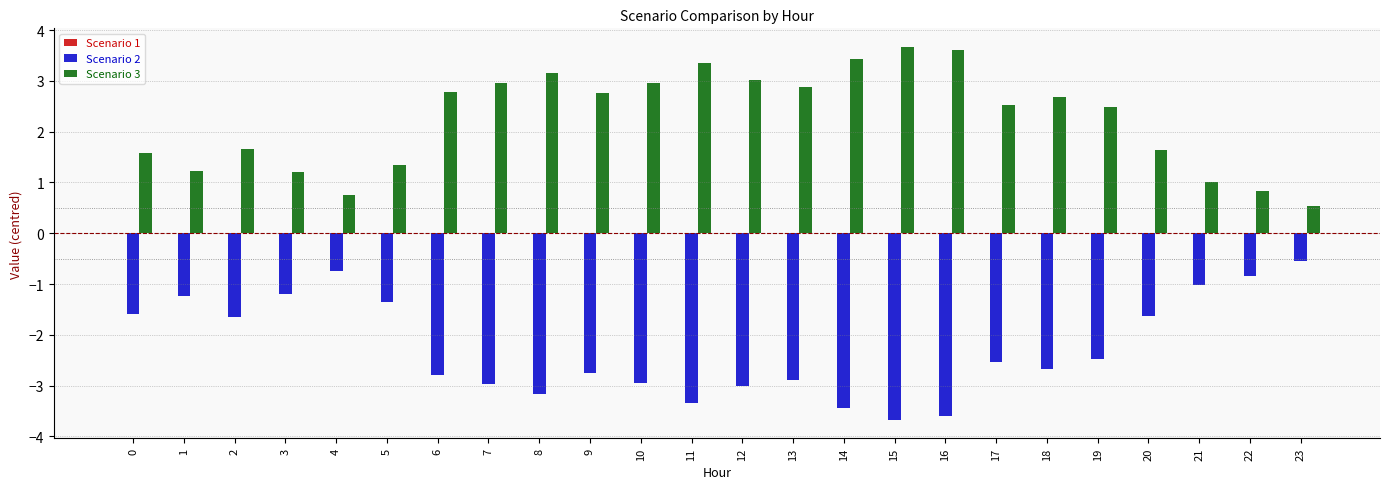

How many series are shown in this chart?

3